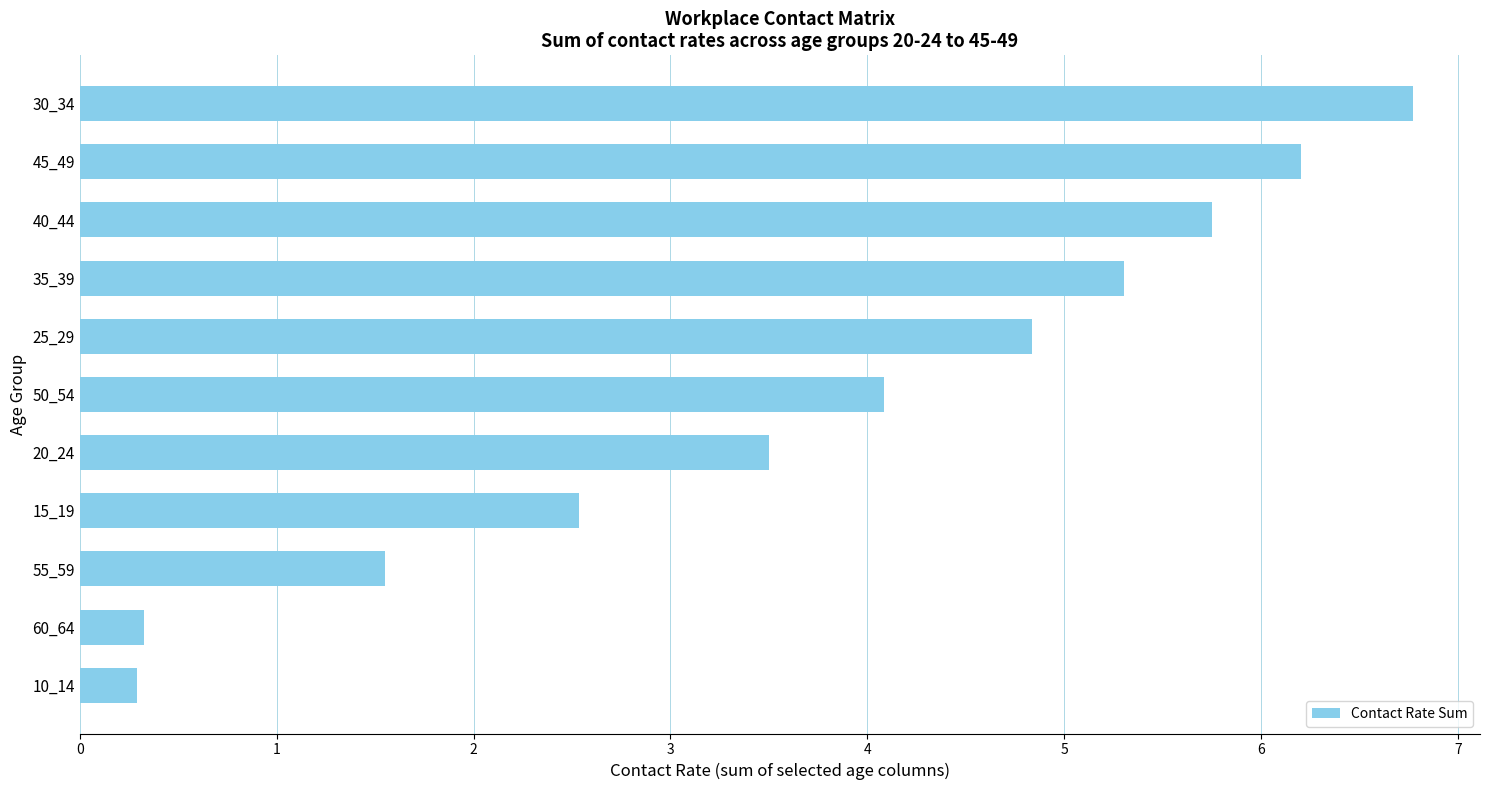

What is the maximum value shown in the chart?

6.8